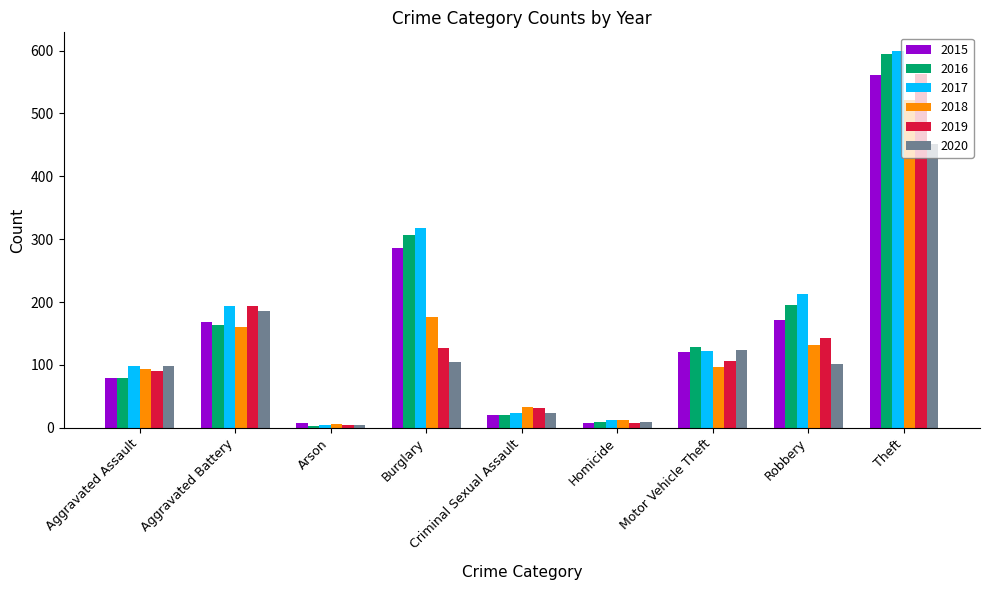

What is the label of the 3rd bar from the right?

Motor Vehicle Theft